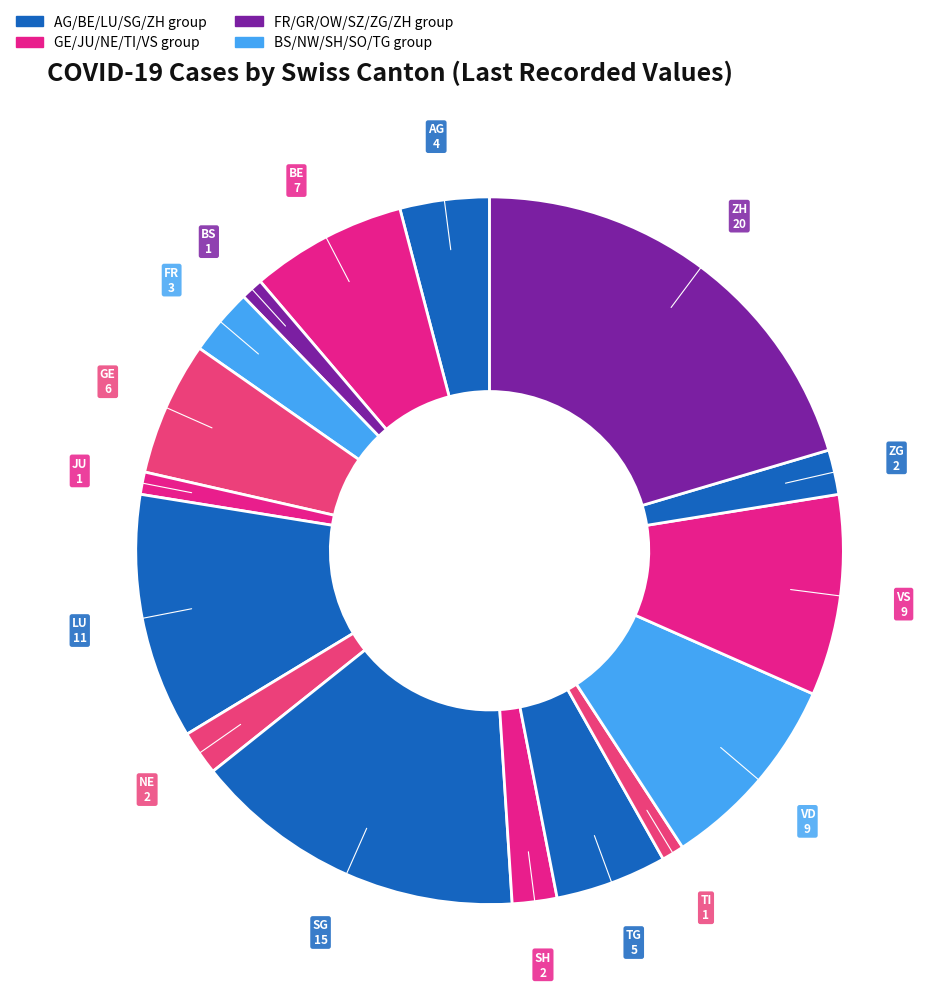

The NE slice represents 10% of the pie. True or false?

False